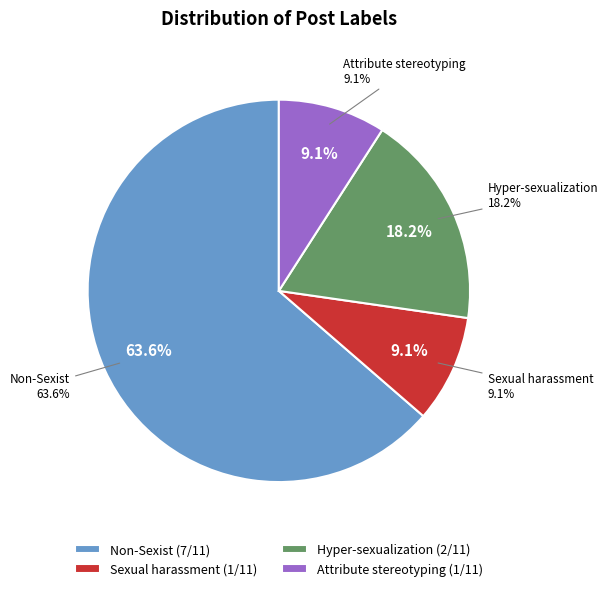

What is the change in value from Non-Sexist to Attribute_stereotyping?

-6